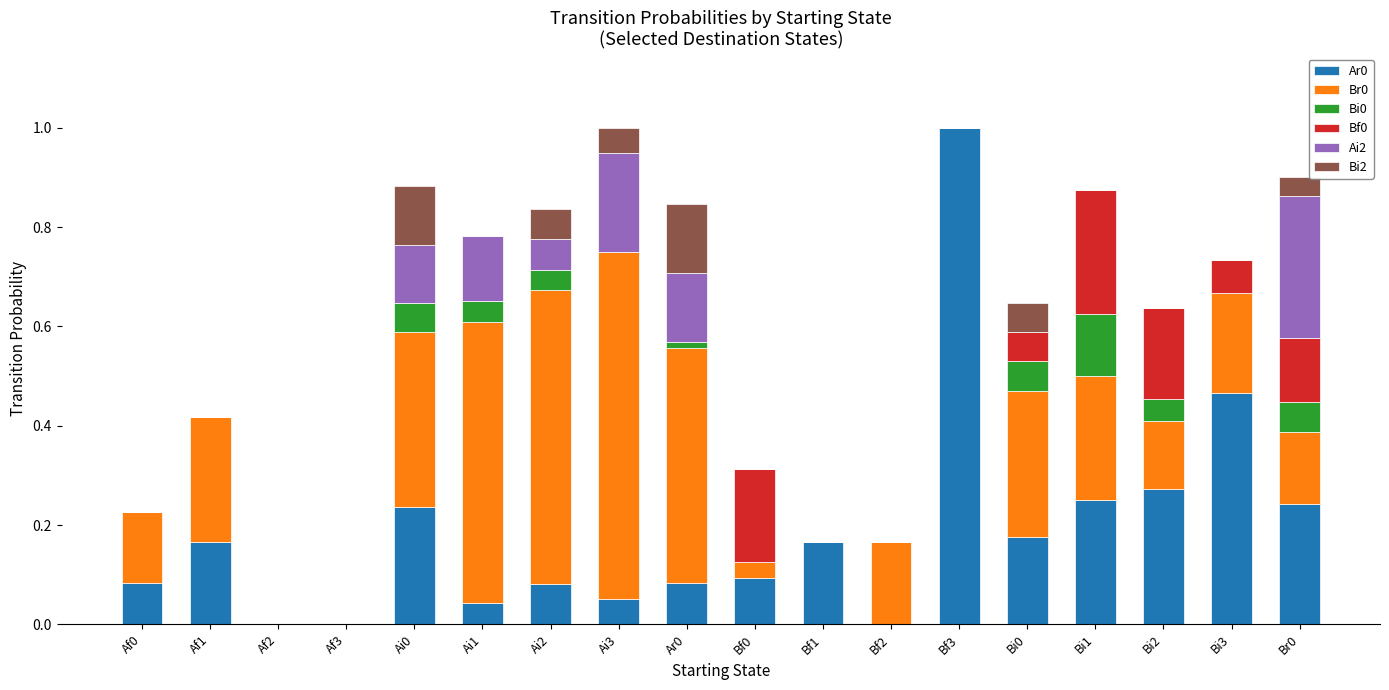

Are the bars horizontal?

No